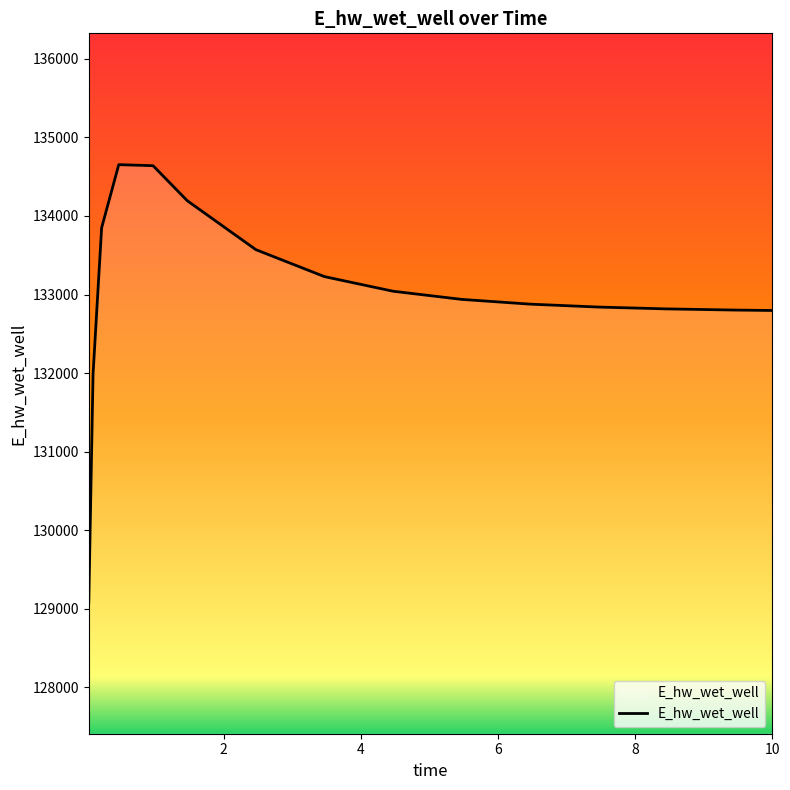

What is the average value?

133021.0